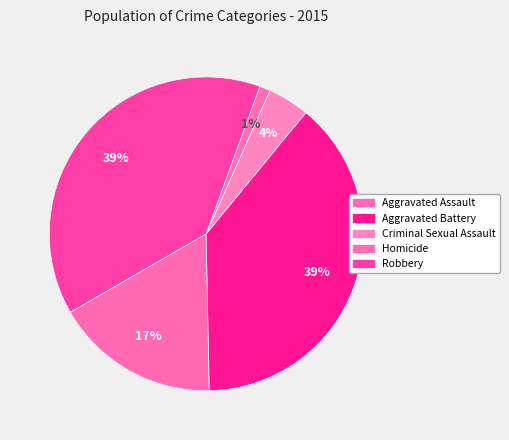

To the nearest percent, what is the average slice percentage?

20%